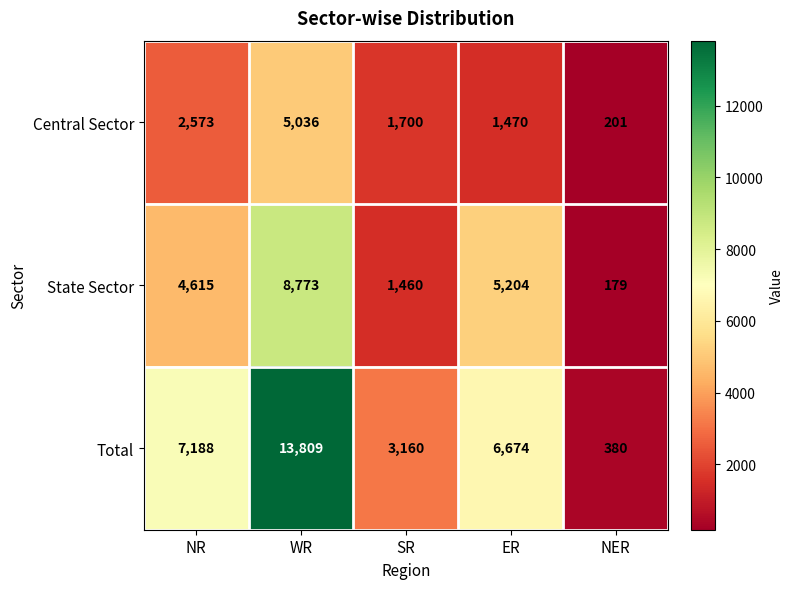

Which series has the largest range (max minus min)?

Total